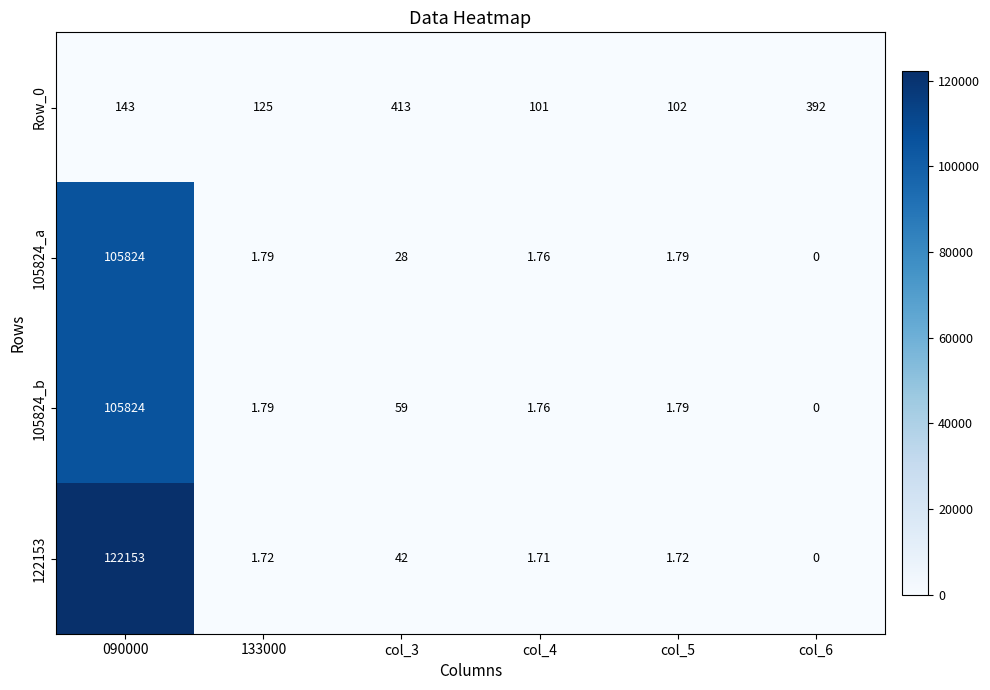

Rank the series at col_3 from lowest to highest value.

105824_a, 122153, 105824_b, Row_0